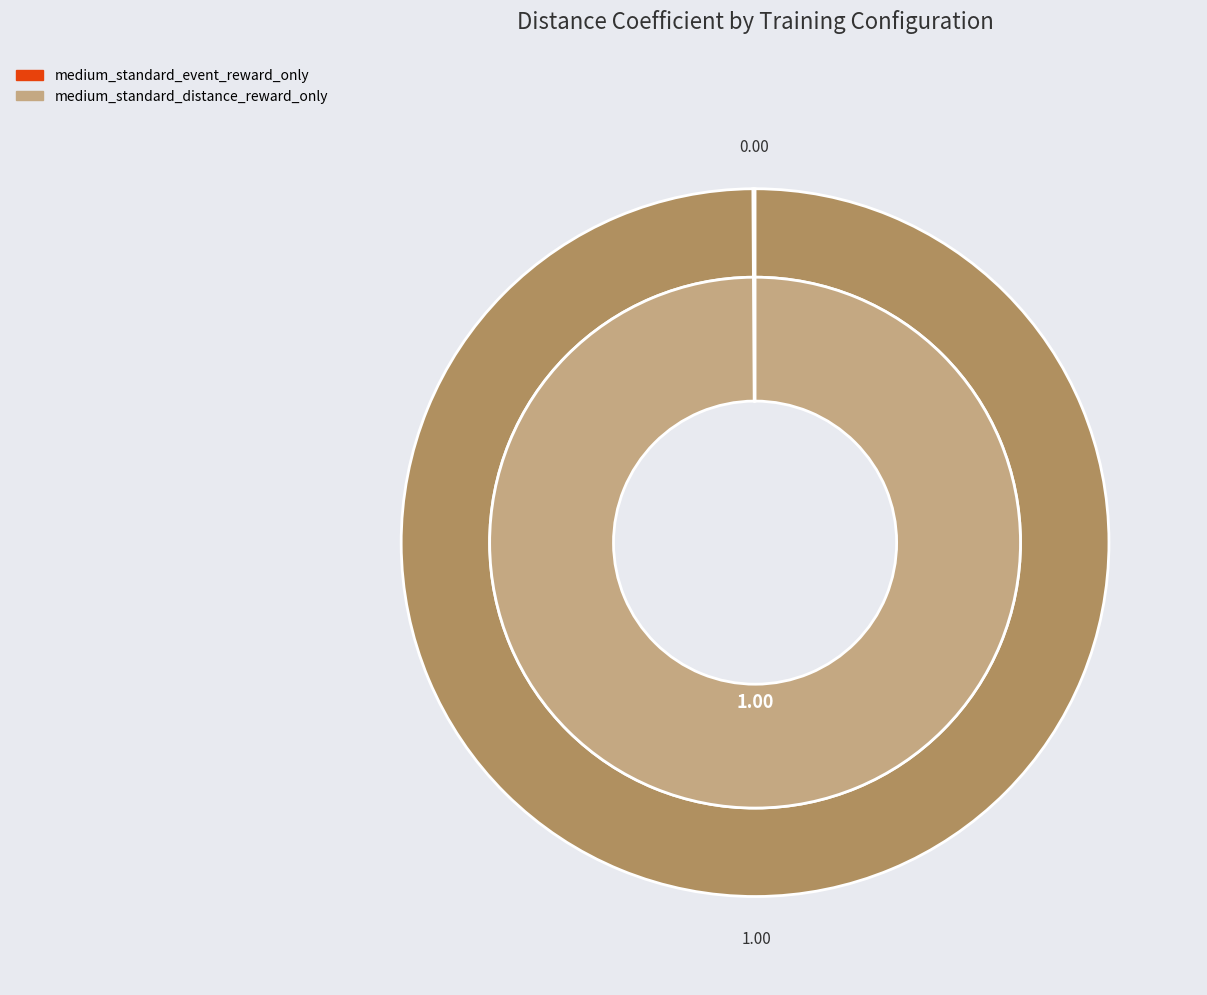

Is there a majority slice in this chart?

Yes